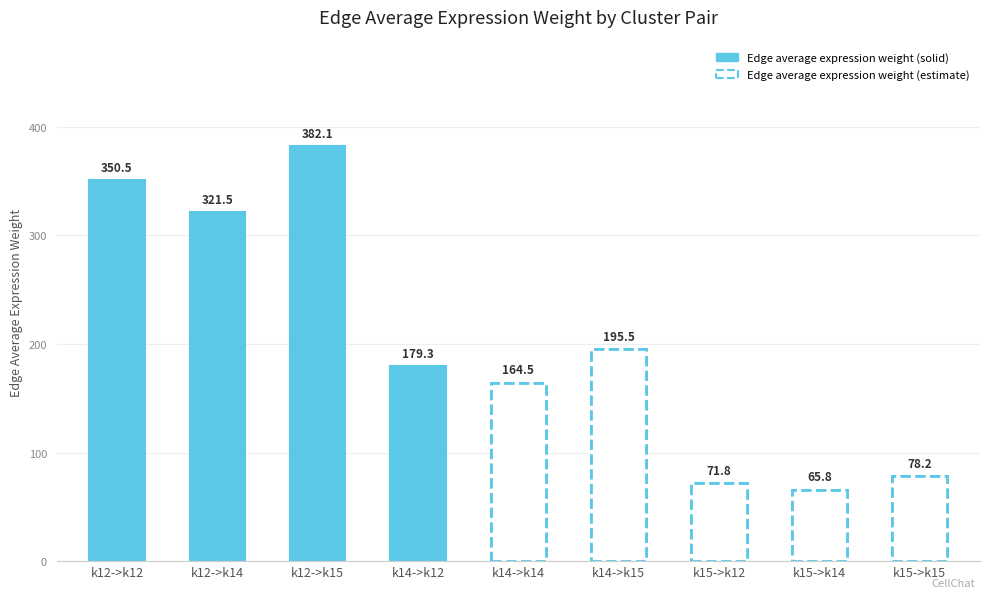

What is the ratio of the value at k12->k12 to the value at k14->k12?

2.0